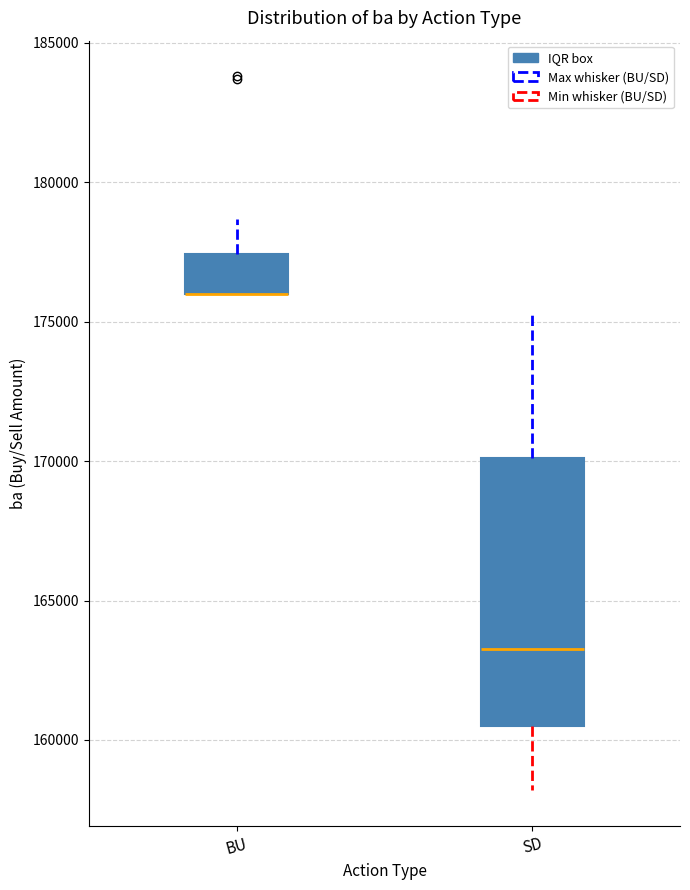

Comparing the boxes themselves (not the whiskers), which one is the tallest?

SD